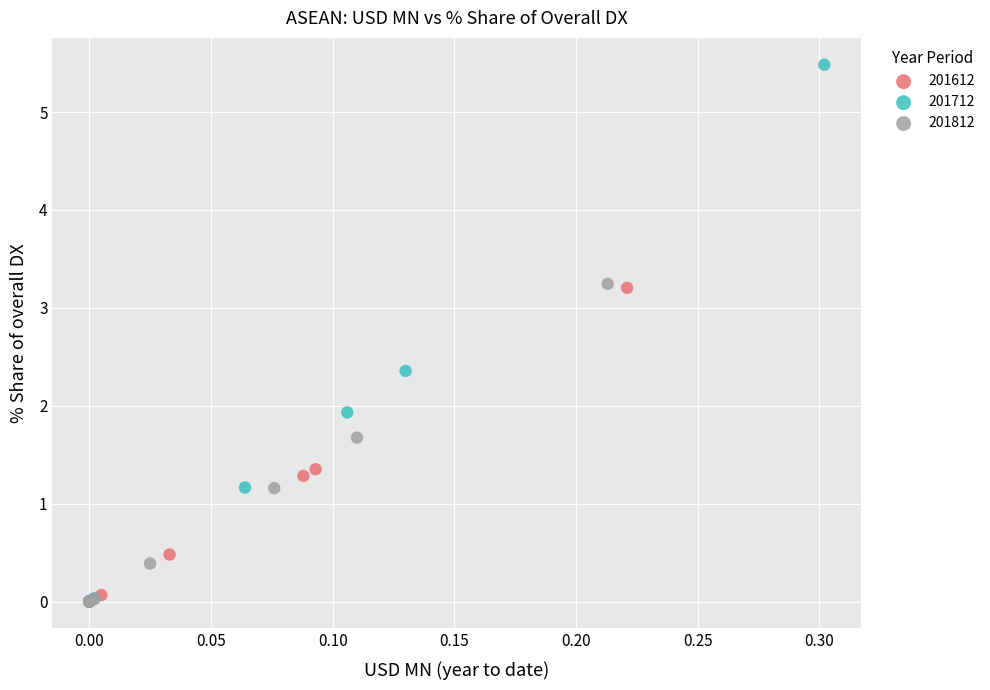

Which series has the largest Y range (max minus min)?

201712